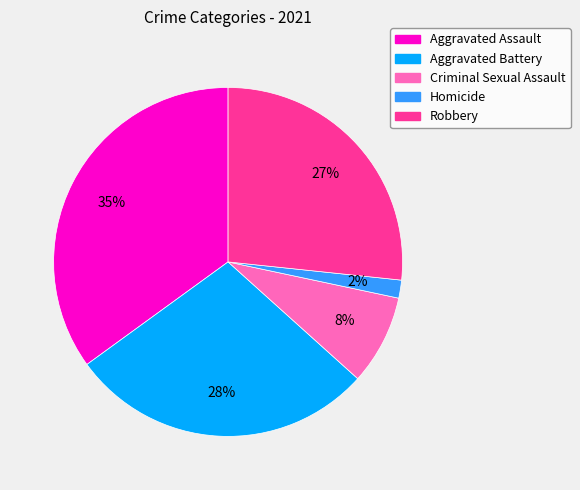

To the nearest percent, what is the difference between the Homicide and Robbery slice percentages?

25%